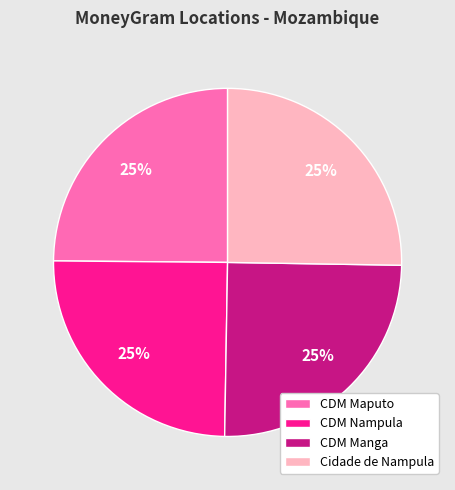

The CDM Manga slice represents 40% of the pie. True or false?

False